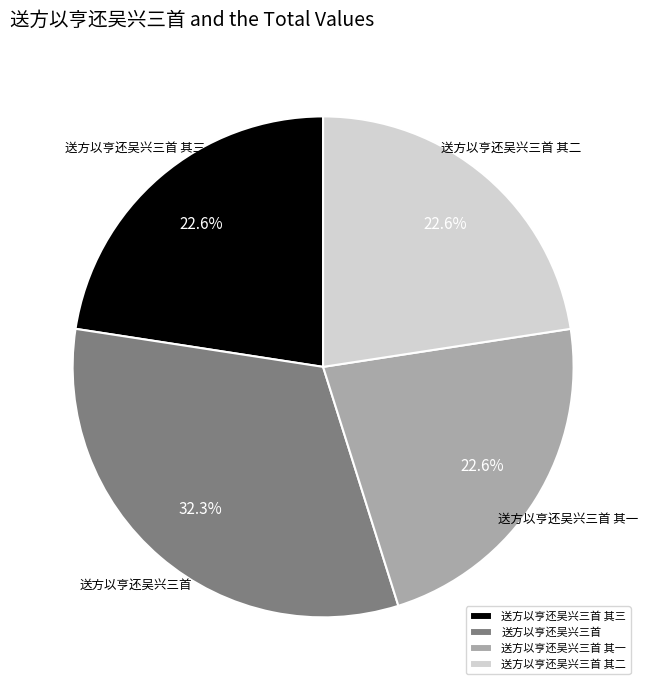

Approximately how many times larger is the value at 送方以亨还吴兴三首 其二 compared to 送方以亨还吴兴三首 其三?

1.0